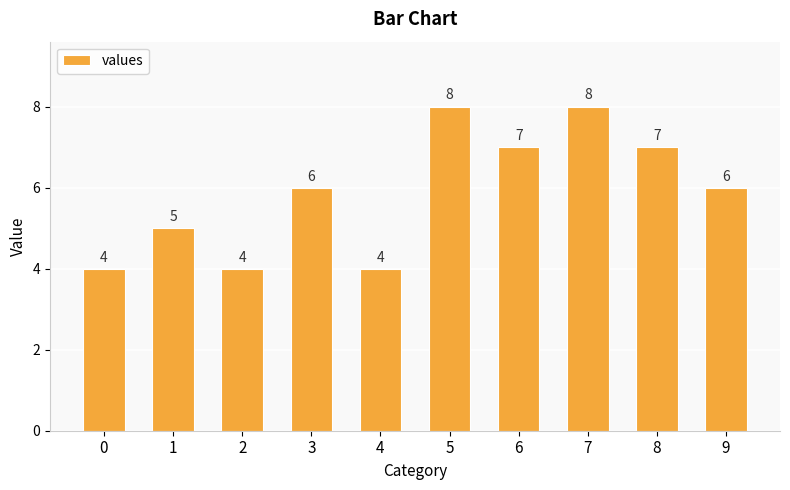

What is the difference between the maximum and minimum values?

4